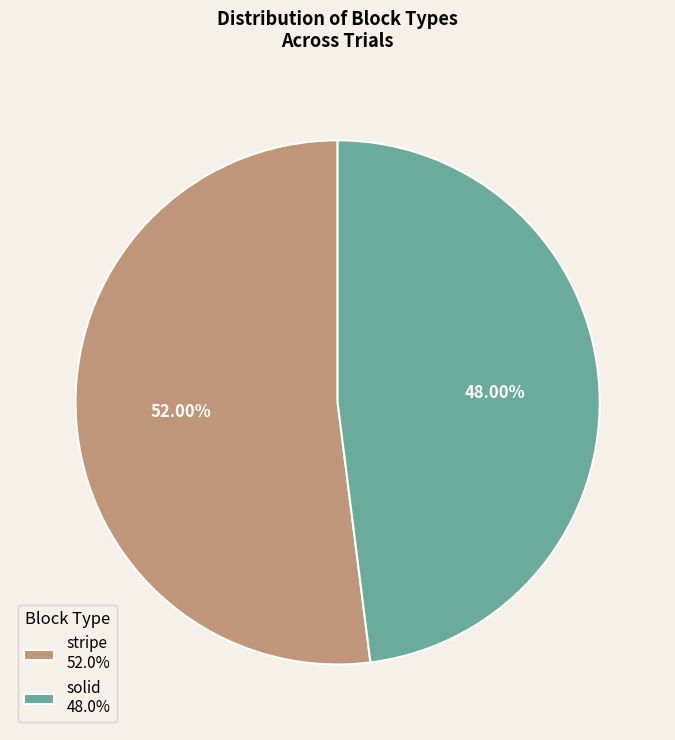

Is there any slice that represents more than half of the pie?

Yes